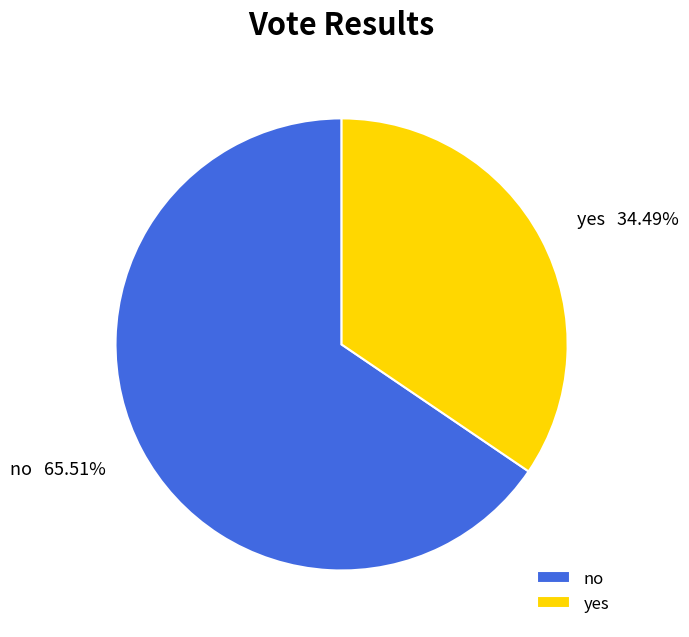

To the nearest percent, what portion does yes represent?

34%